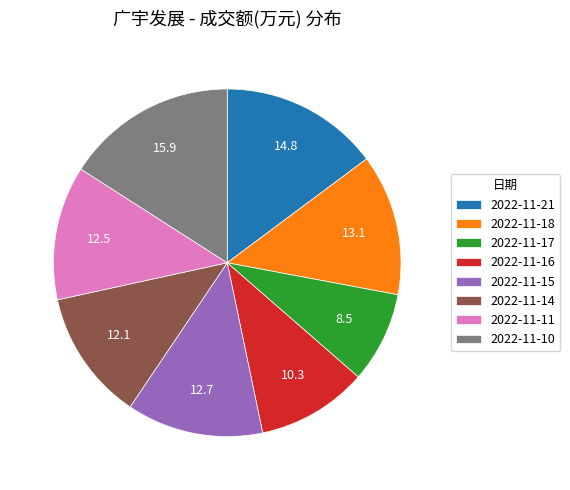

What is the ratio of the value at 2022-11-15 to the value at 2022-11-18?

1.0